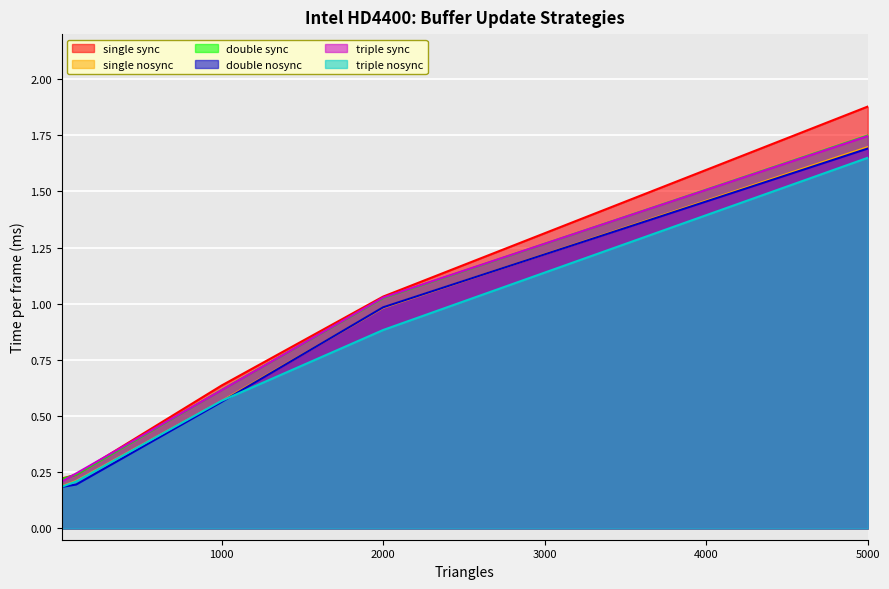

The value of single sync at 10 is 0.2. True or false?

True